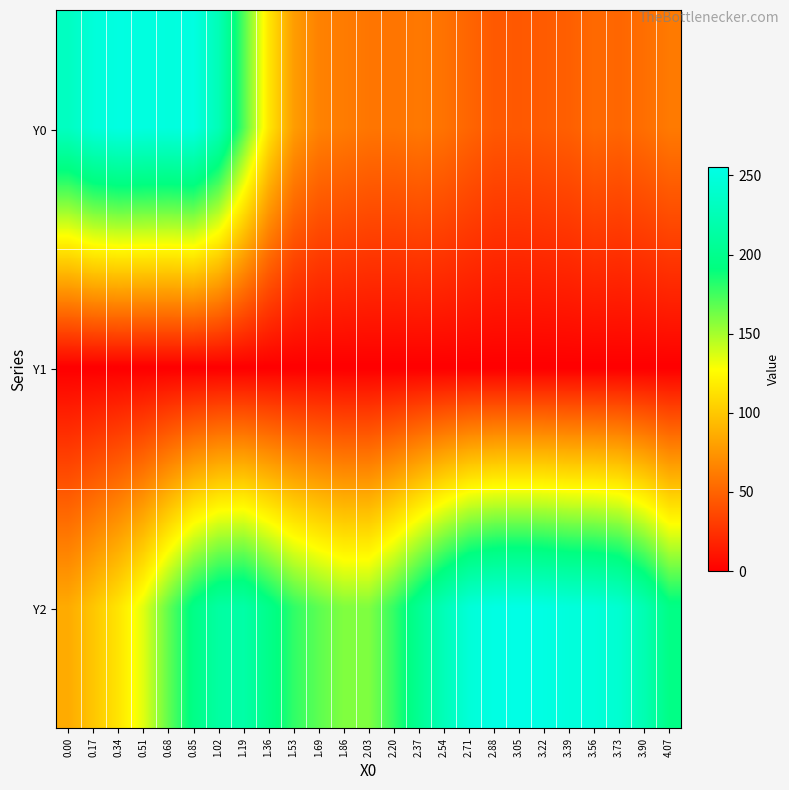

Reading left to right, extract all data points from this chart.

Y0: 0.00=232.3	0.17=247.6	0.34=252.3	0.51=250.9	0.68=249.9	0.85=252.3	1.02=225.5	1.19=171.4	1.36=115.6	1.53=78.8	1.69=65.4	1.86=62.3	2.03=59.2	2.20=58.8	2.37=60.6	2.54=57.5	2.71=50.9	2.88=45.1	3.05=44.7	3.22=46.1	3.39=48.0	3.56=53.2	3.73=51.4	3.90=55.6	4.07=61.3
Y1: 0.00=0.0	0.17=0.0	0.34=0.0	0.51=0.0	0.68=0.0	0.85=0.0	1.02=0.0	1.19=0.0	1.36=0.0	1.53=0.0	1.69=0.0	1.86=0.0	2.03=0.0	2.20=0.0	2.37=0.0	2.54=0.0	2.71=0.0	2.88=0.0	3.05=0.0	3.22=0.0	3.39=0.0	3.56=0.0	3.73=0.0	3.90=0.0	4.07=0.0
Y2: 0.00=86.0	0.17=99.4	0.34=114.9	0.51=135.5	0.68=167.1	0.85=196.1	1.02=212.8	1.19=215.8	1.36=198.0	1.53=179.3	1.69=168.0	1.86=159.1	2.03=159.5	2.20=178.4	2.37=203.7	2.54=227.0	2.71=246.4	2.88=253.5	3.05=255.0	3.22=252.9	3.39=248.9	3.56=247.6	3.73=241.9	3.90=222.5	4.07=195.3